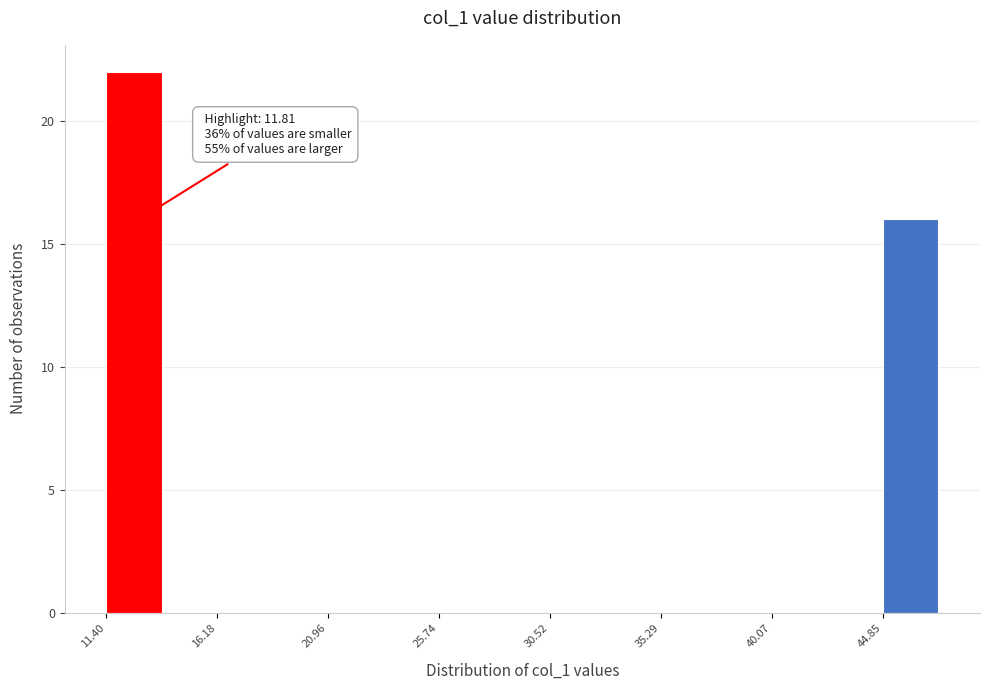

Over which range of the x-axis is the bar tallest?

11.5 to 14.0